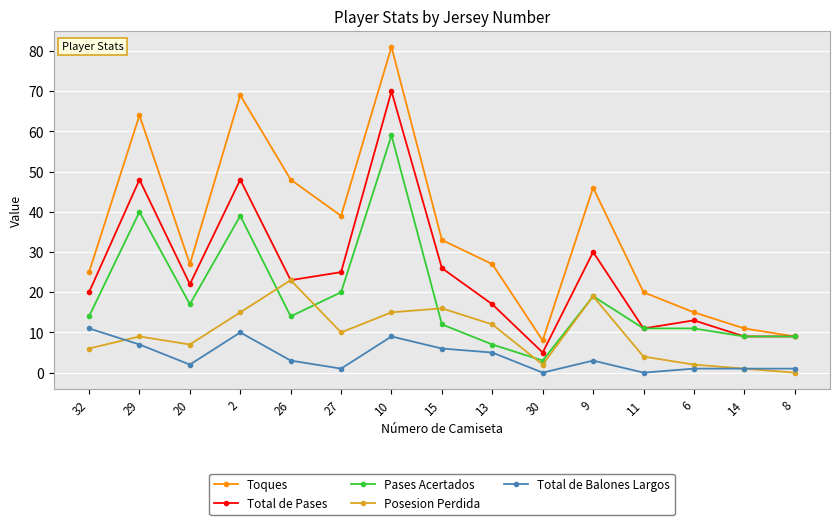

What is the difference between the Toques values at 8 and 2?

60